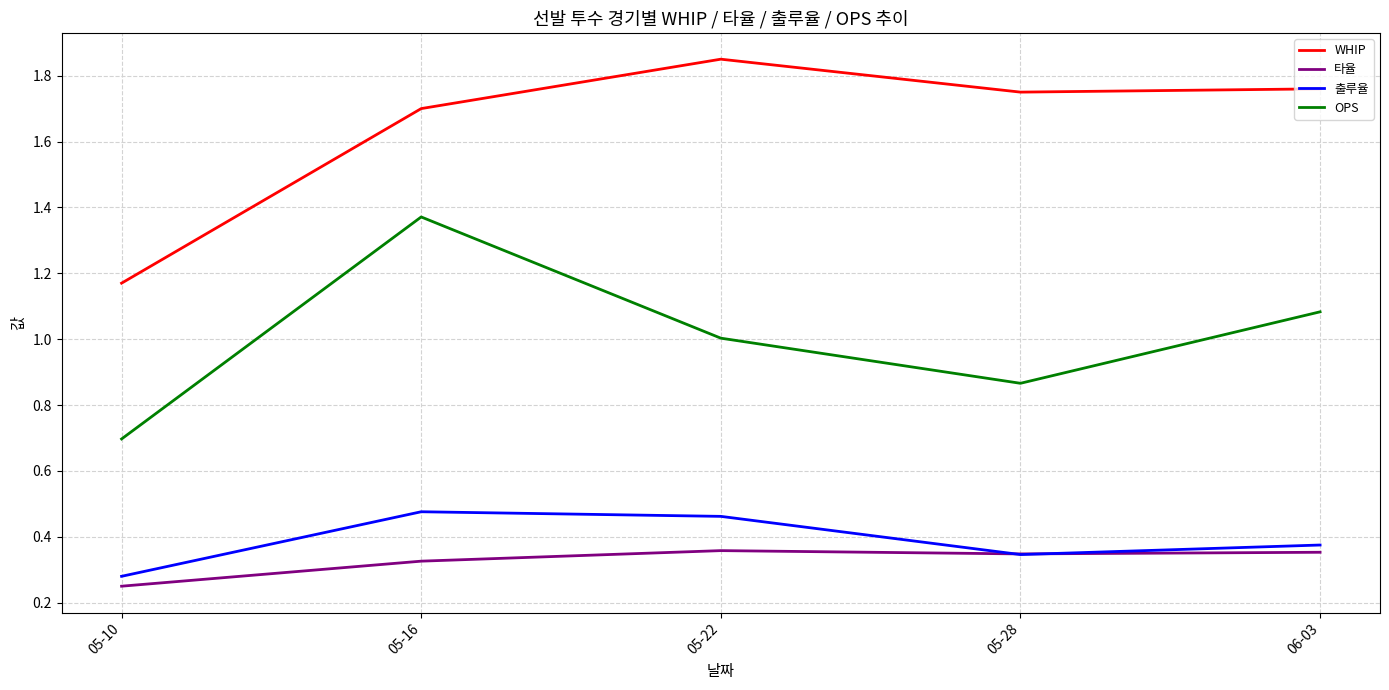

At which category is the sum across all series the highest?

05-16